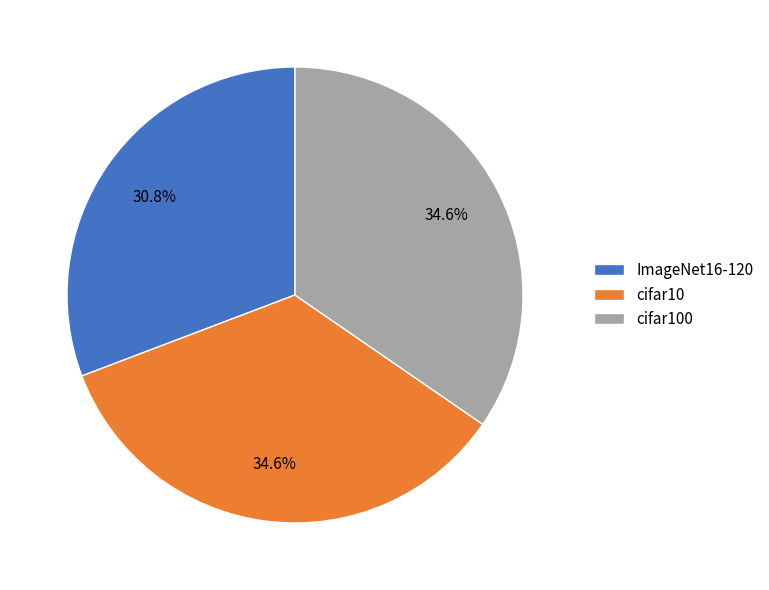

To the nearest percent, what is the combined percentage of cifar10 and ImageNet16-120?

65%